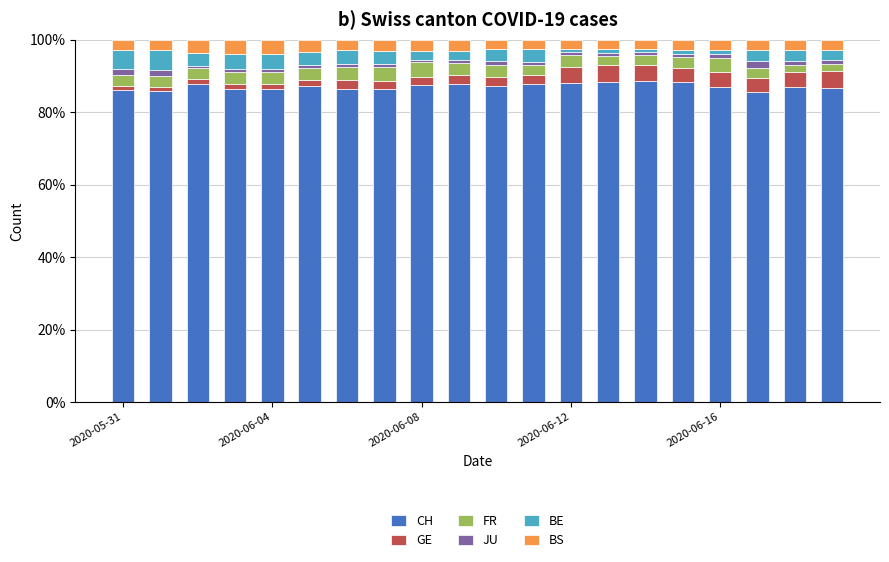

What is the difference between the second highest and second lowest values in the CH series?

2.6